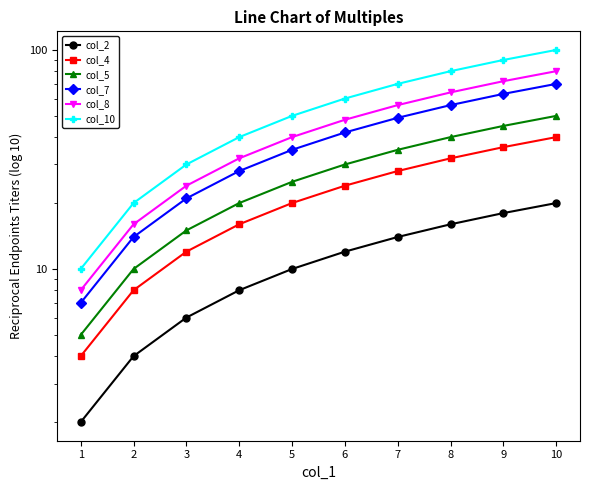

Which category has the highest value across all series?

10